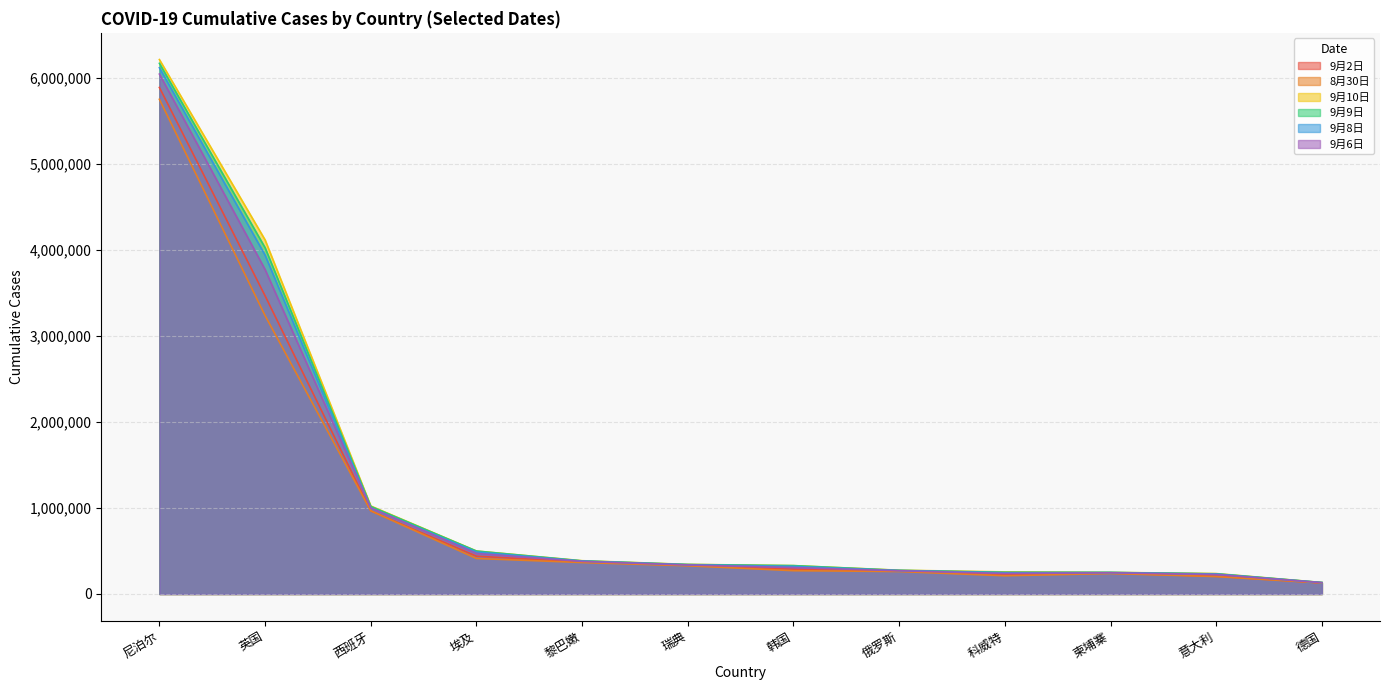

Rank the series by their maximum value, from lowest to highest.

8月30日, 9月2日, 9月6日, 9月8日, 9月9日, 9月10日